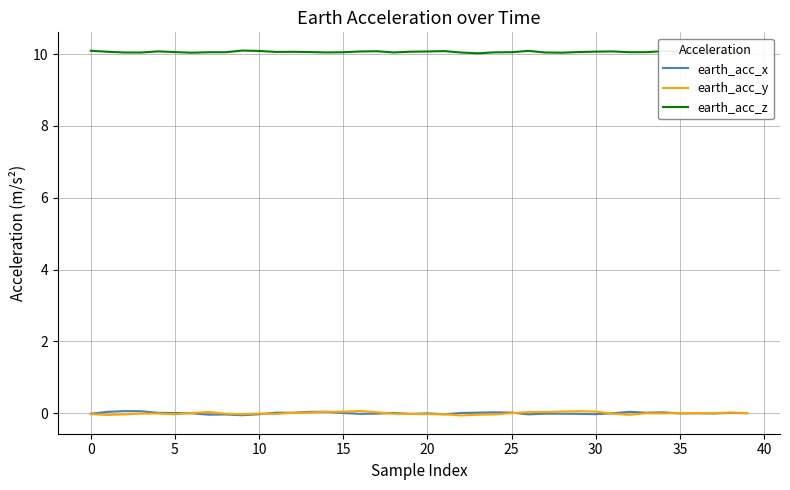

True or false: earth_acc_z and earth_acc_x intersect in this chart.

False